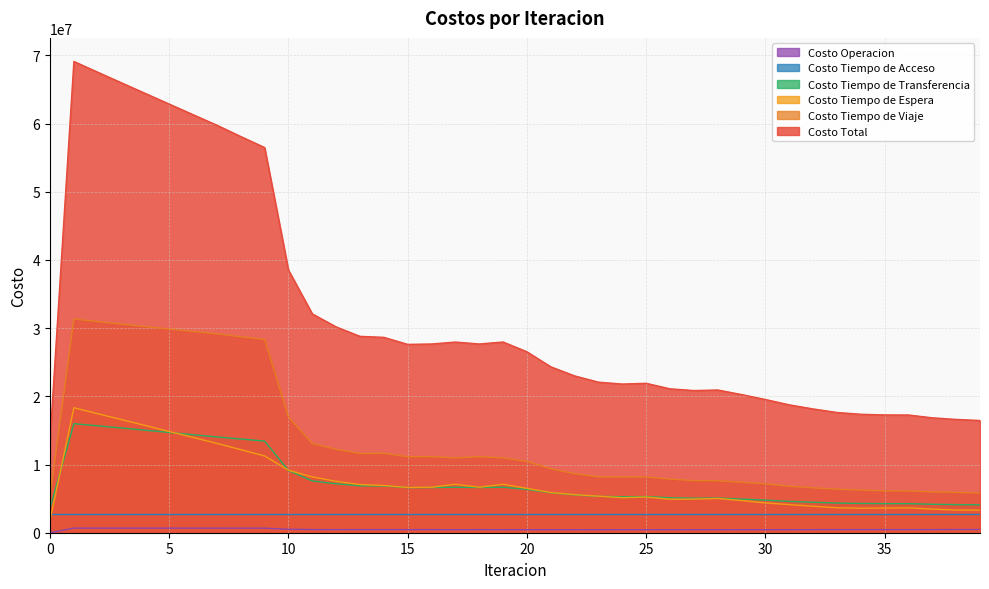

Which series has the largest total across all categories?

Costo Total